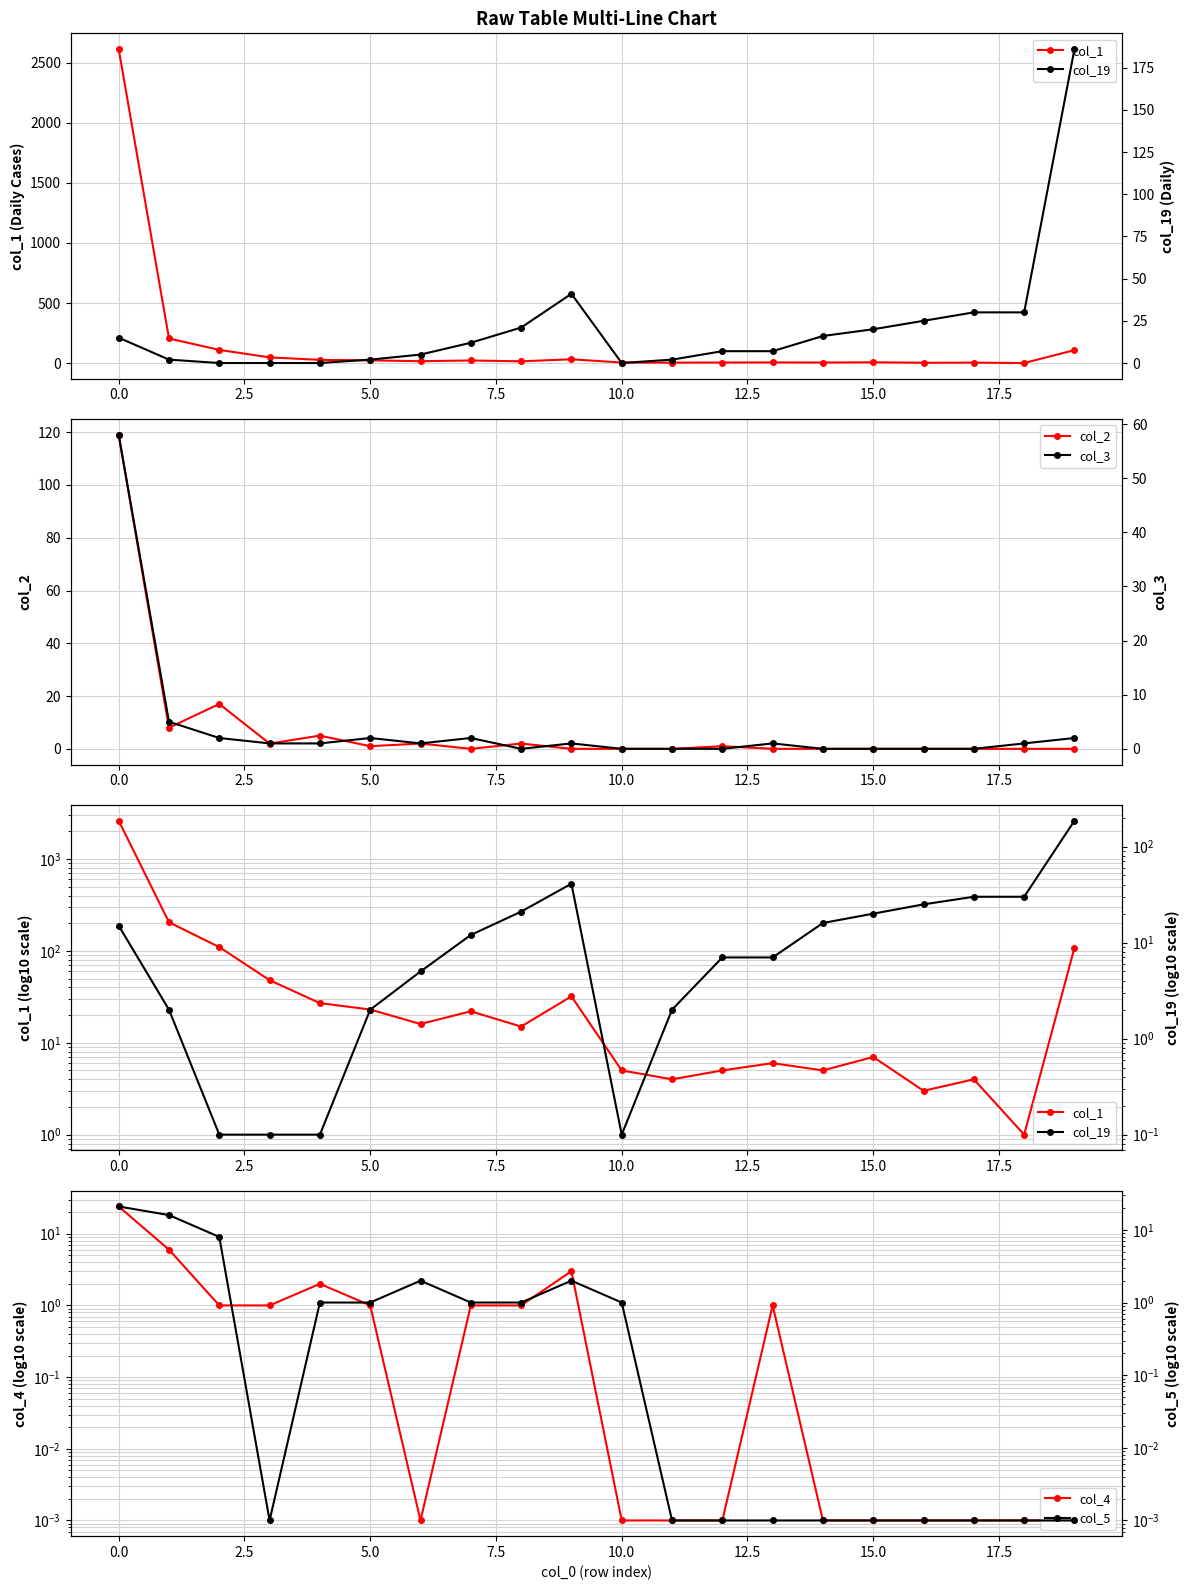

How many data points in col_19 are above 12?

9